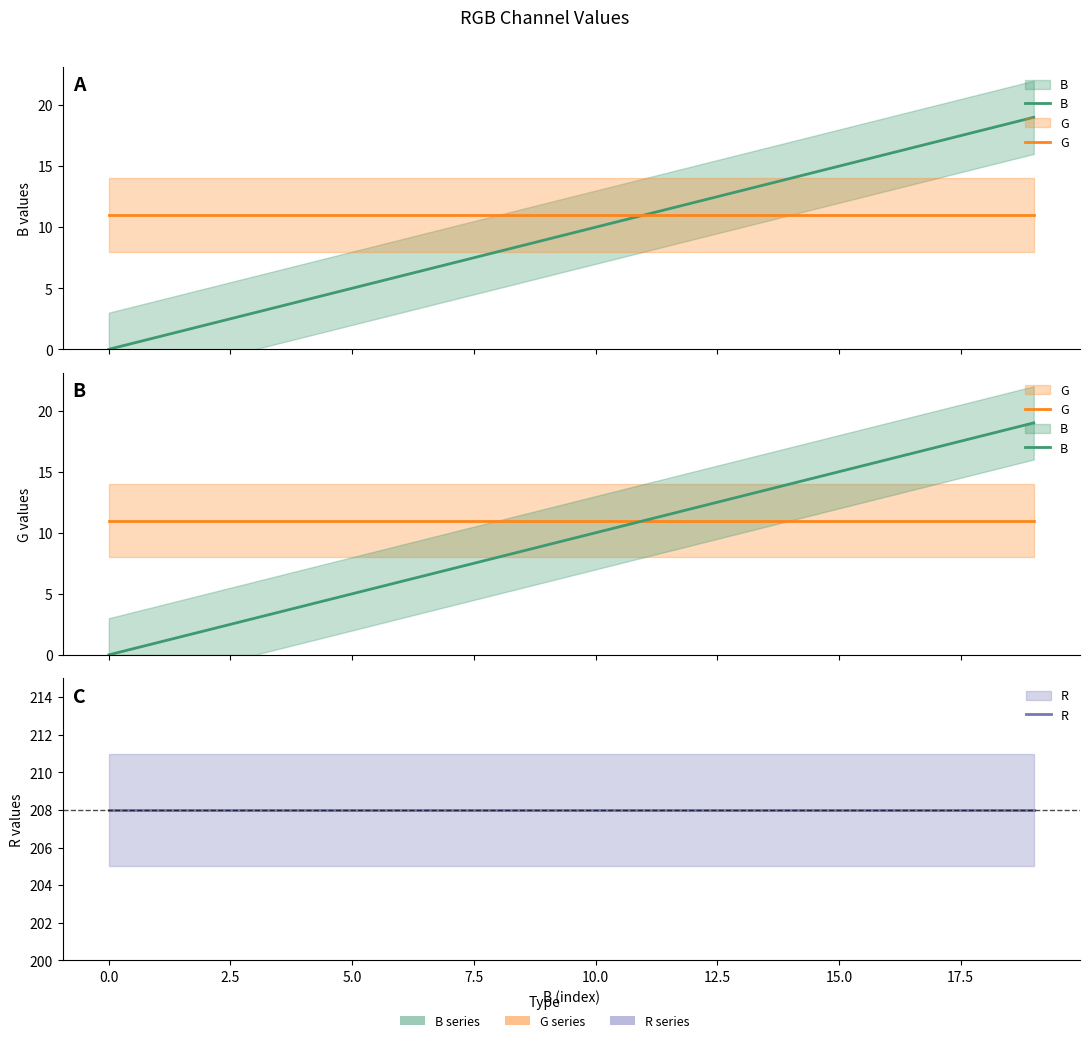

Which has a higher value, 10 or 17.5?

10